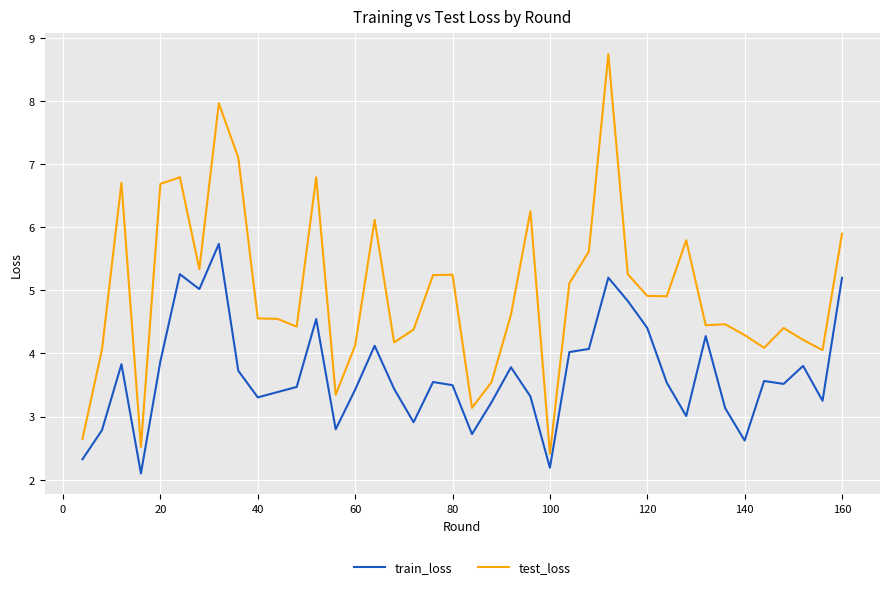

Which series has the widest spread of values?

test_loss